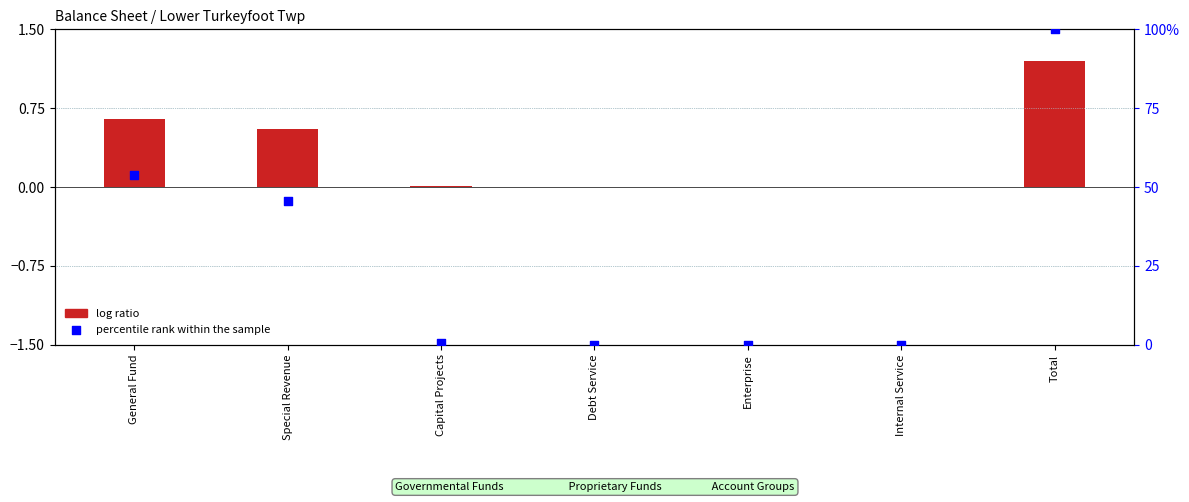

What are all the series names shown in the legend?

log ratio, percentile rank within the sample